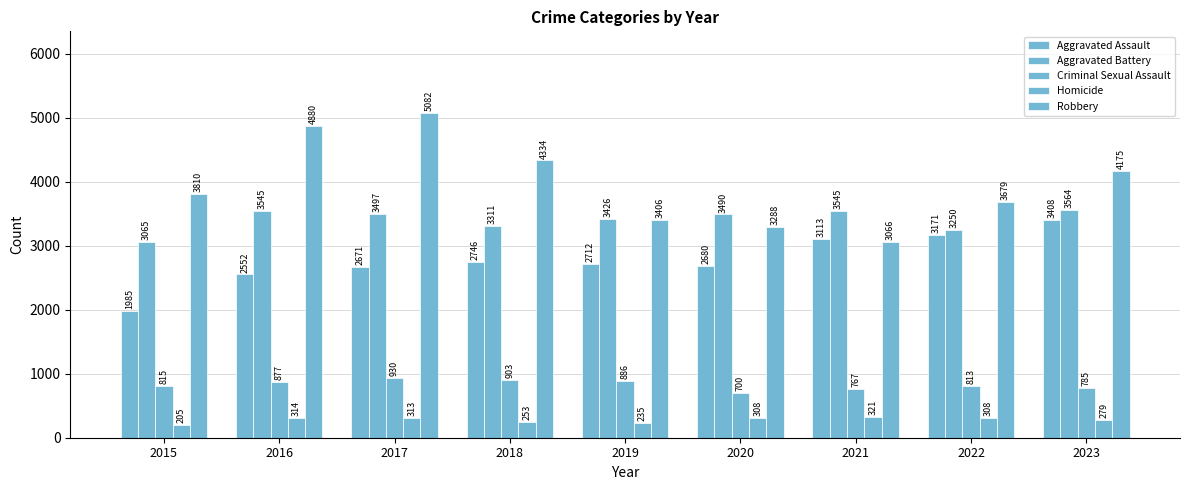

How many series are shown in this chart?

5